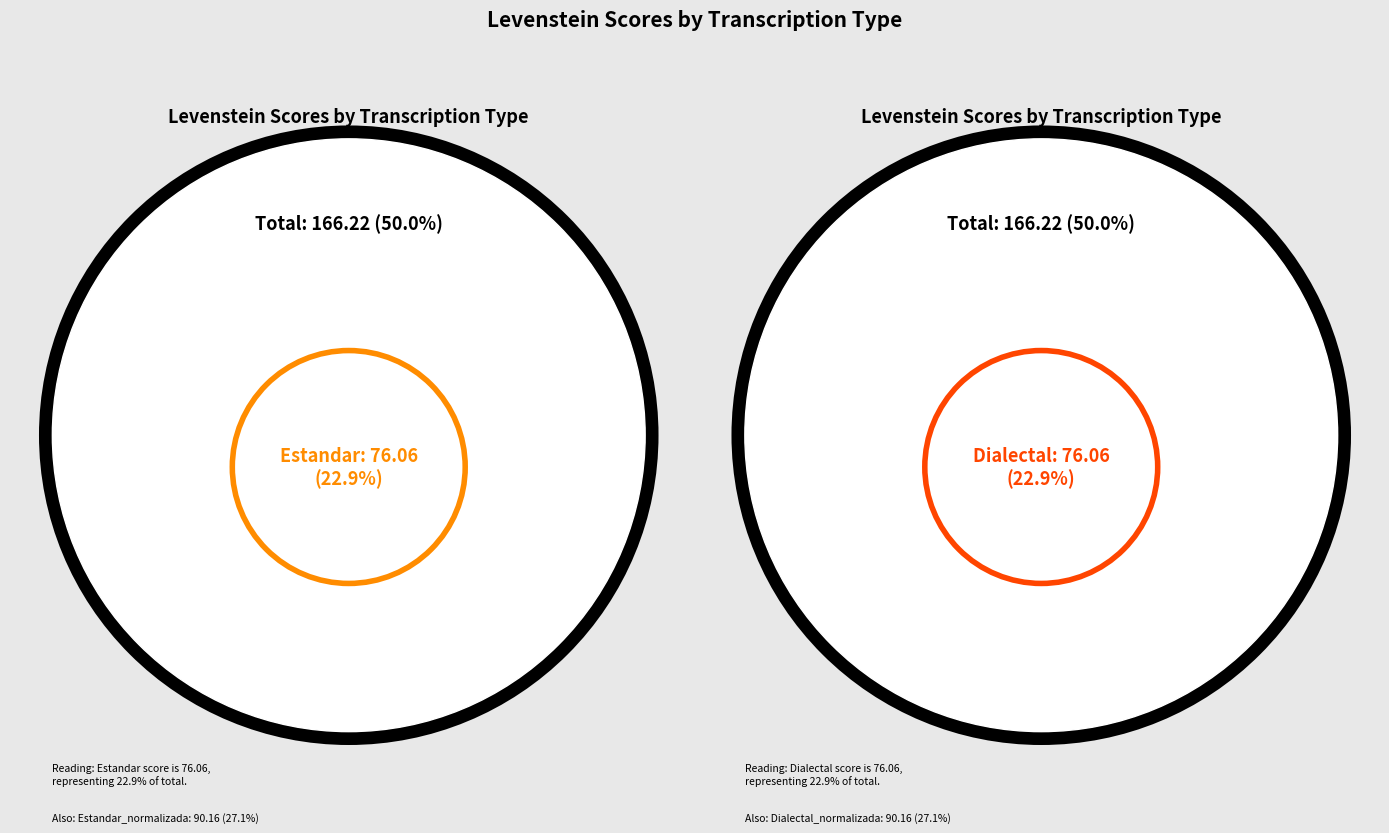

Is it true that Dialectal_normalizada is 33% of the pie?

False